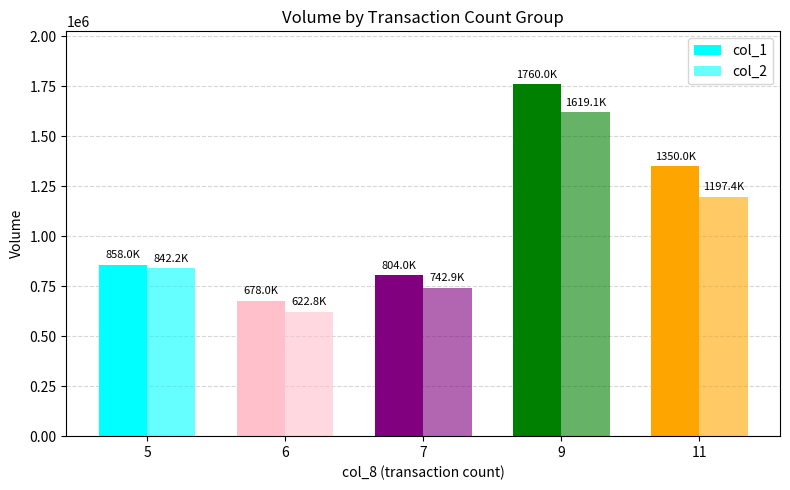

How many bars are there in each group?

2